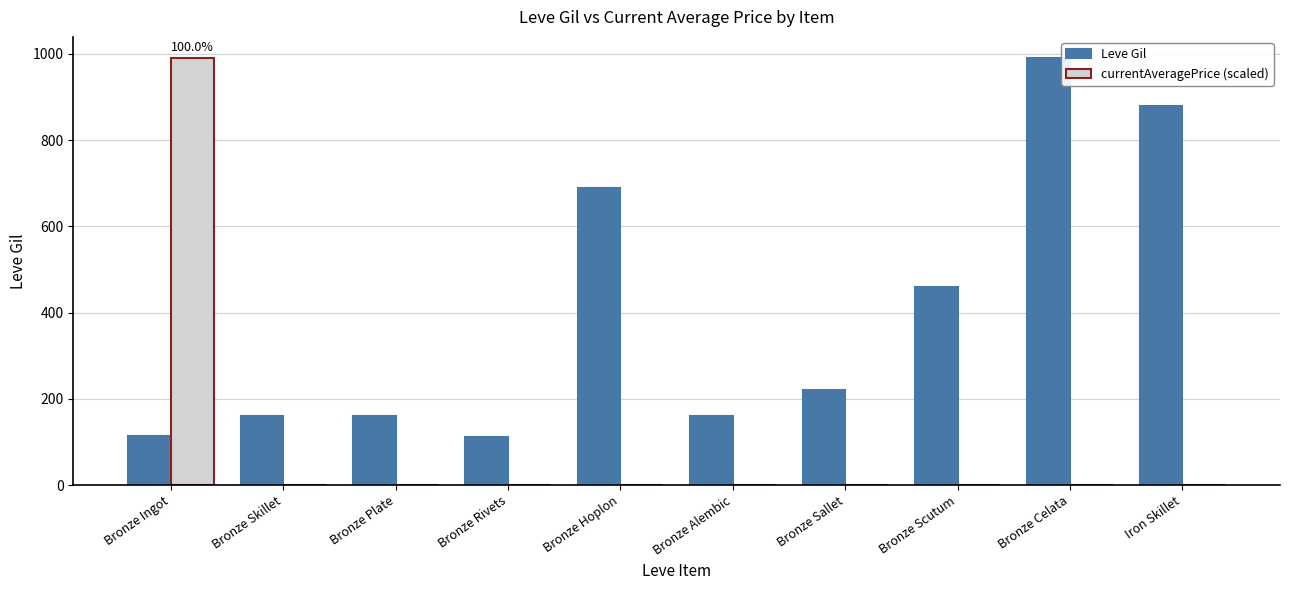

Which series has the largest total across all categories?

Leve Gil